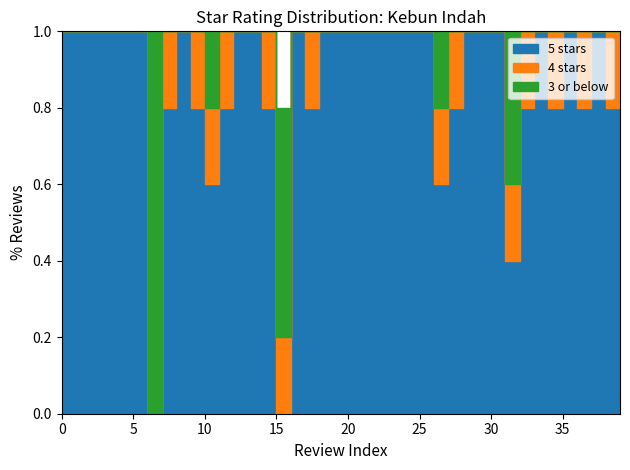

How many interior local peaks does the 5 stars series have?

5